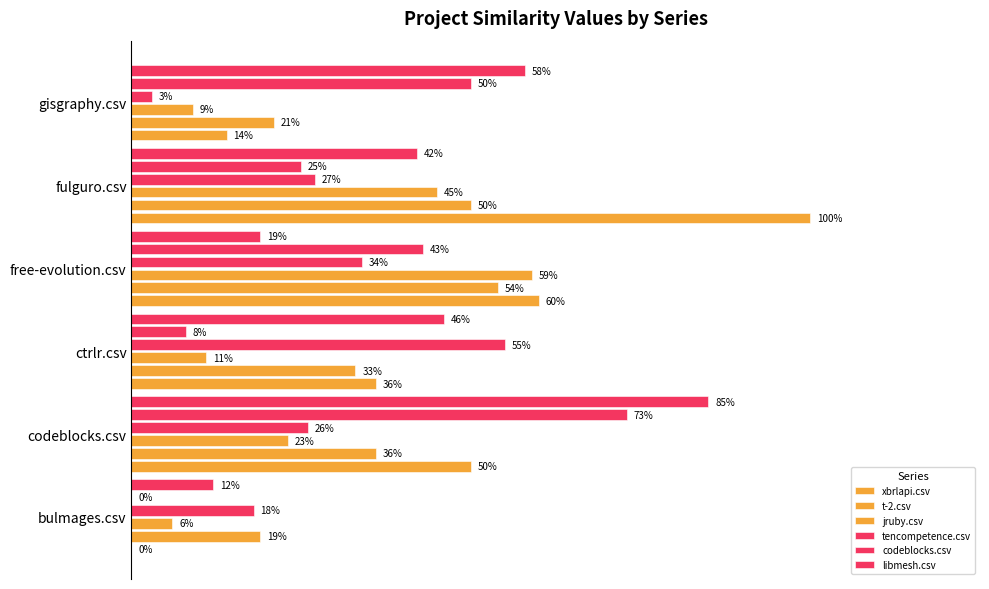

At how many categories does at least one series exceed 0?

6